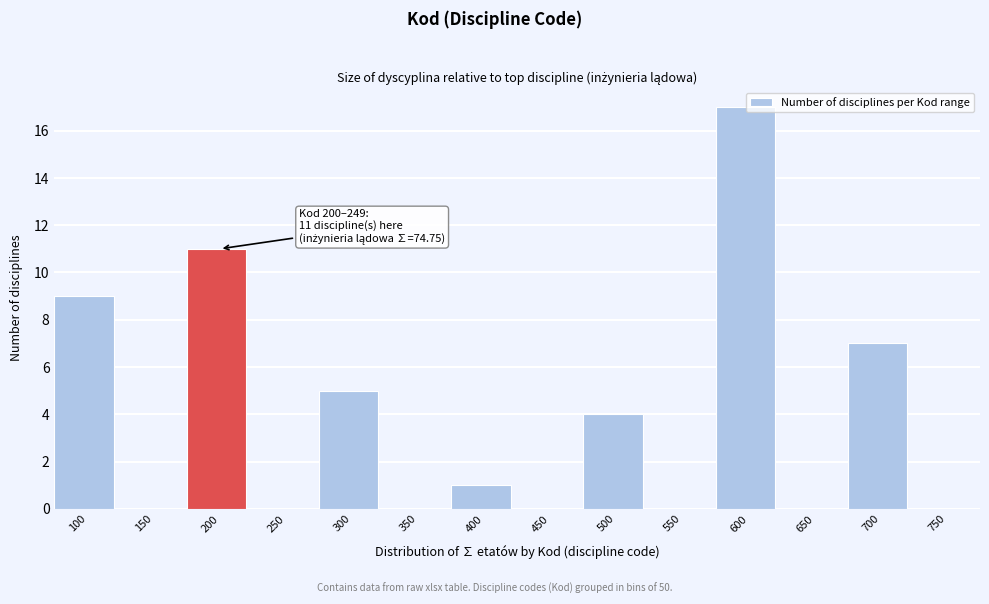

Reading left to right, transcribe all the data shown in this chart.

100=9	150=0	200=11	250=0	300=5	350=0	400=1	450=0	500=4	550=0	600=17	650=0	700=7	750=0